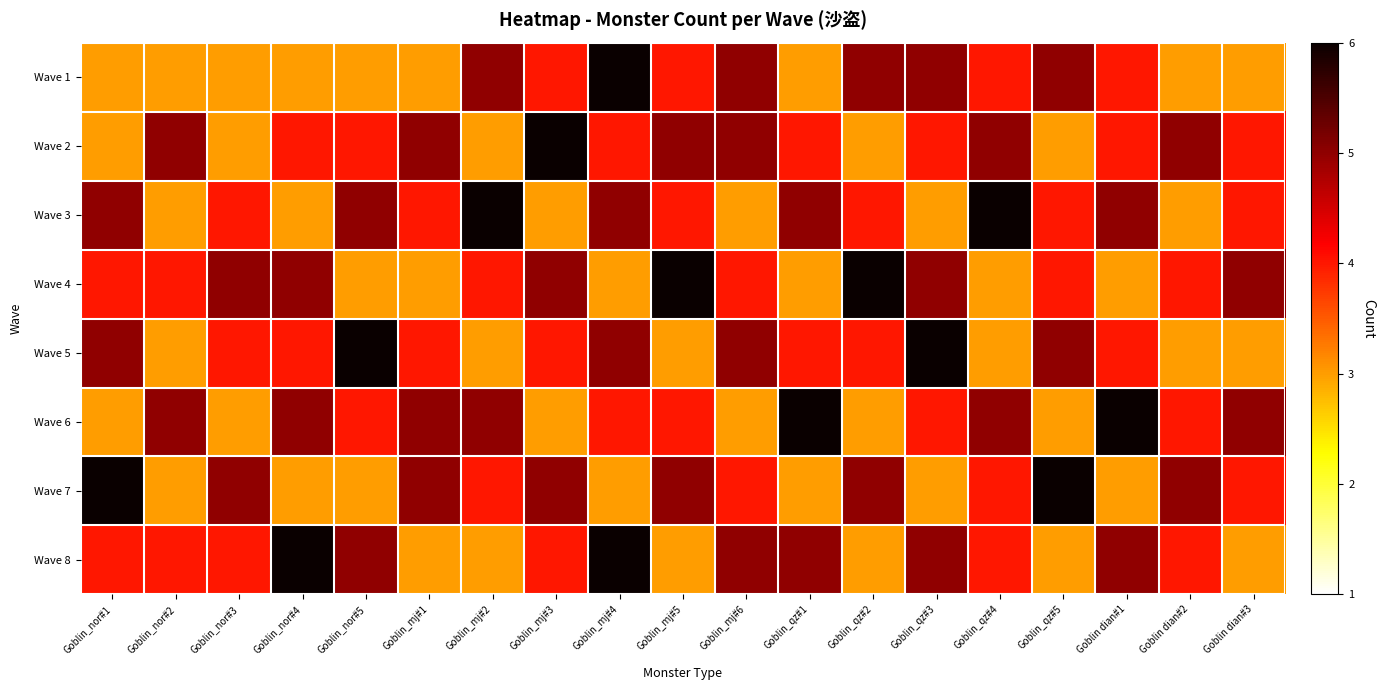

How many categories are shown in the chart?

19